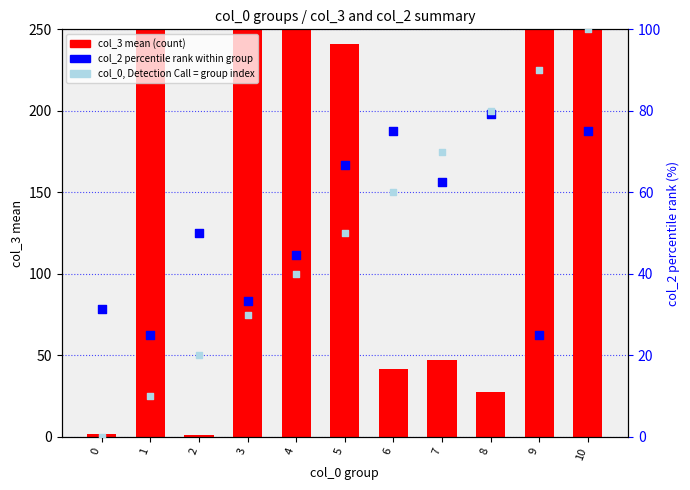

At how many categories does at least one series exceed 217?

6